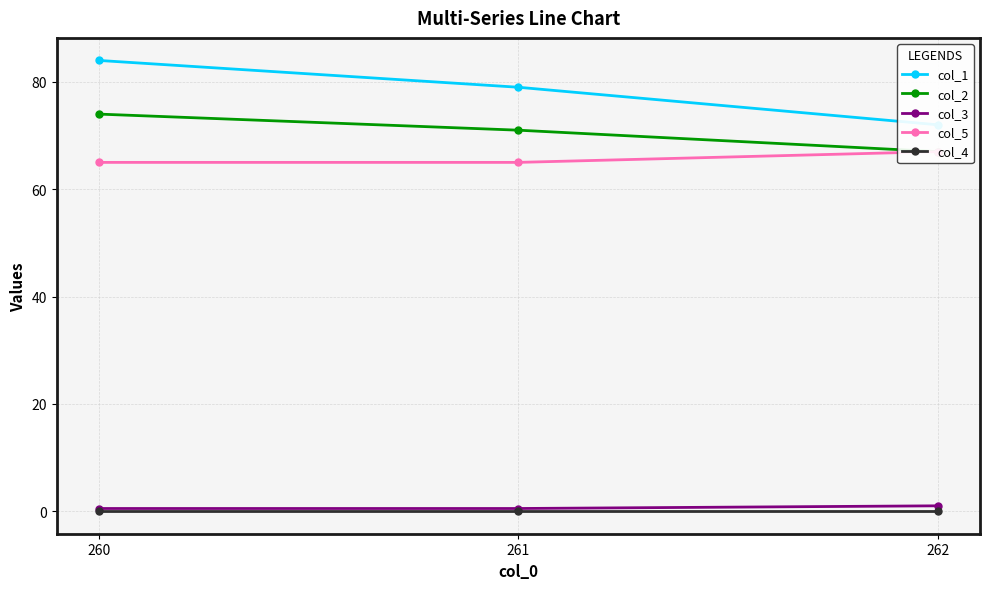

How many series are shown in this chart?

5